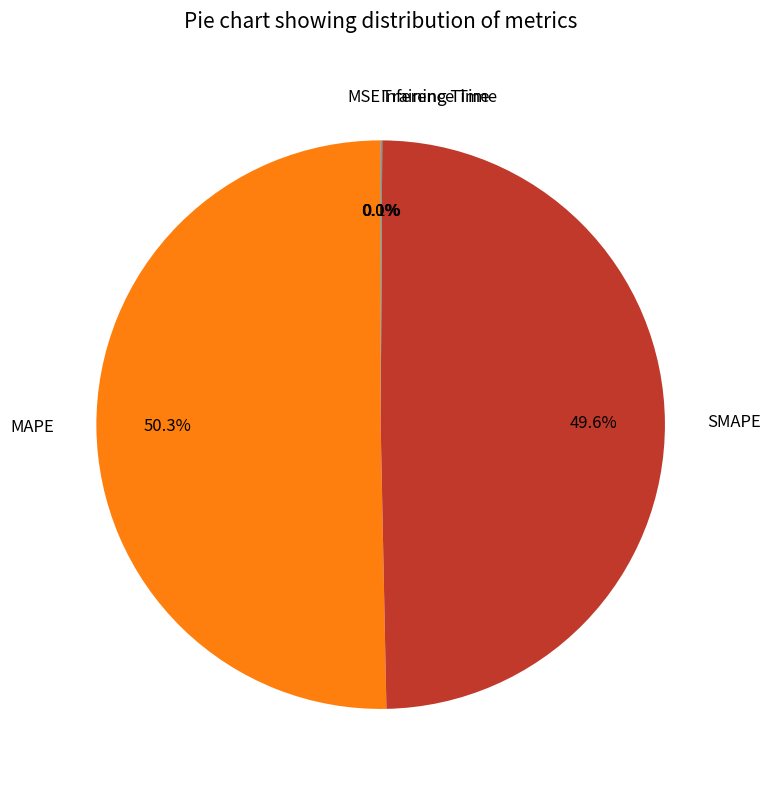

Which category has the biggest portion of the pie?

MAPE